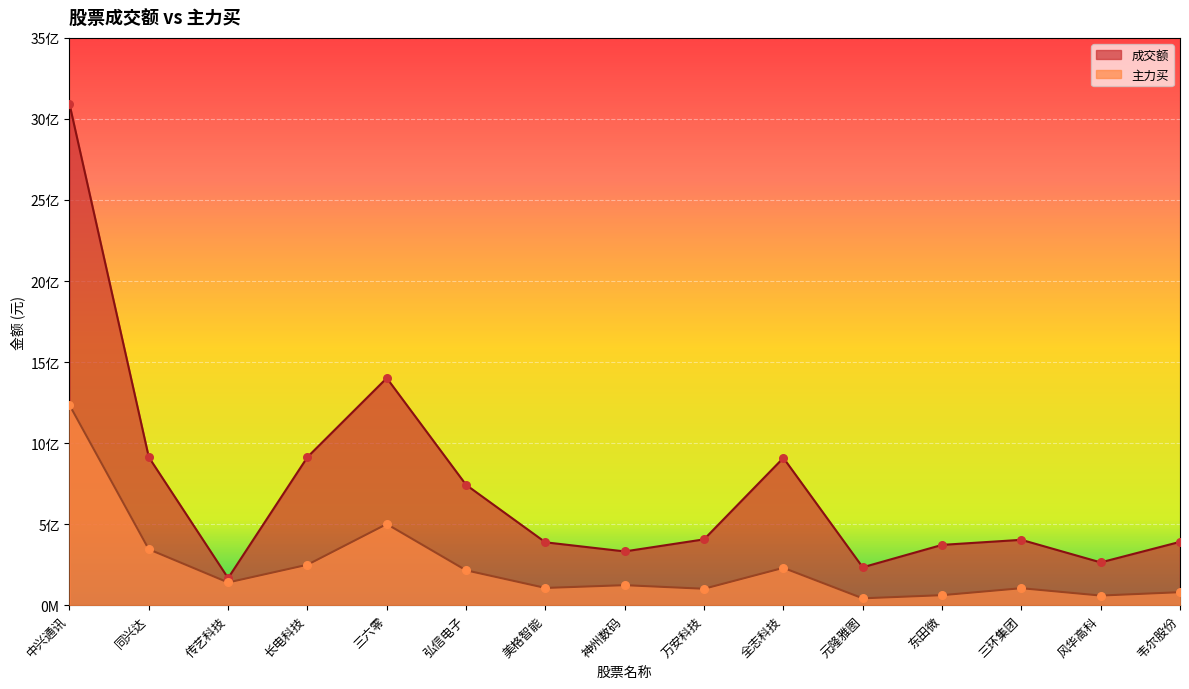

Which series reaches the maximum Y coordinate?

成交额